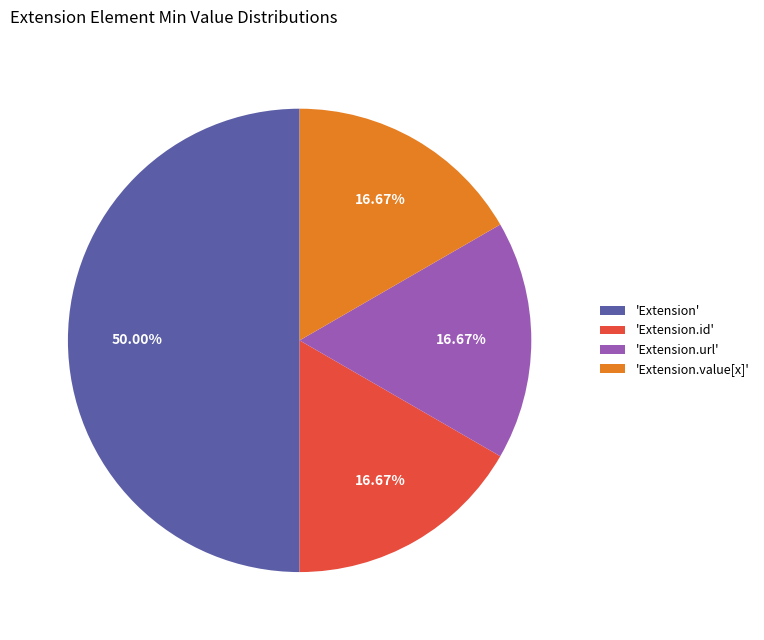

Does 'Extension.value[x]' represent more than half of the total?

No